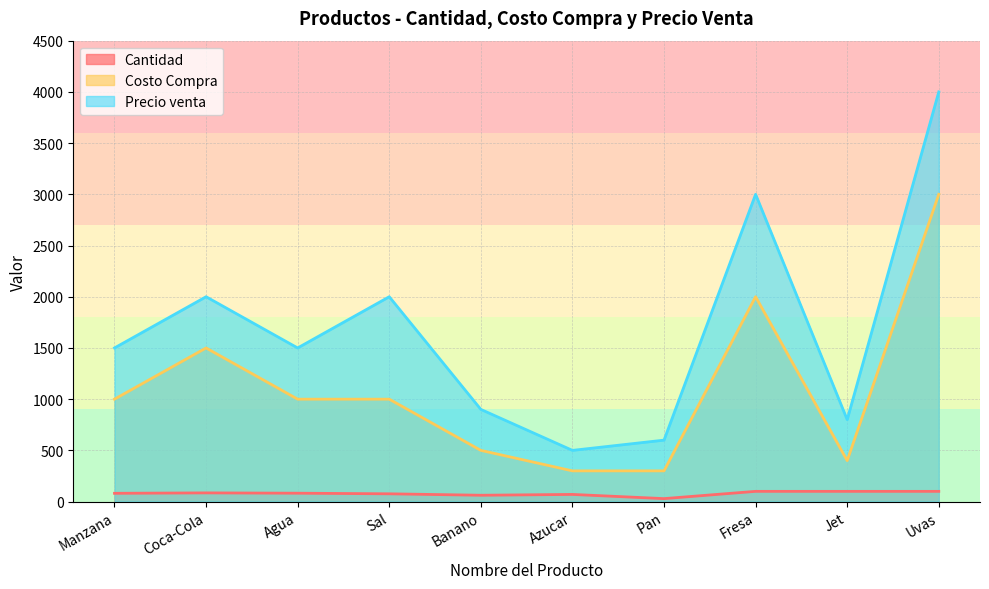

Is it true that Costo Compra equals 1301 at Fresa?

False